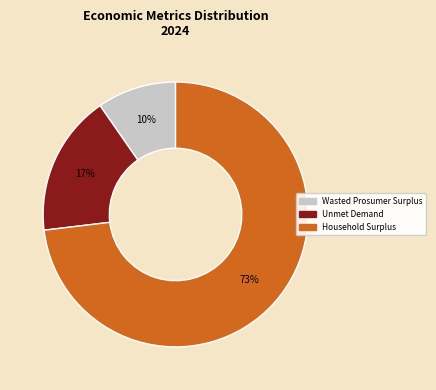

Rank the categories by value from lowest to highest.

Wasted Prosumer Surplus, Unmet Demand, Household Surplus